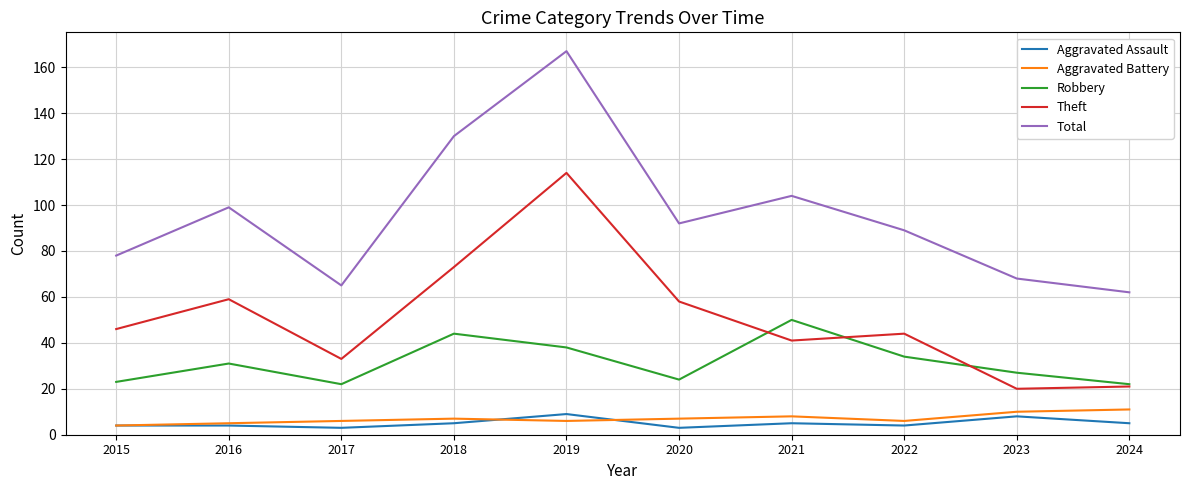

In Robbery, how many points are higher than both neighbors (excluding endpoints)?

3